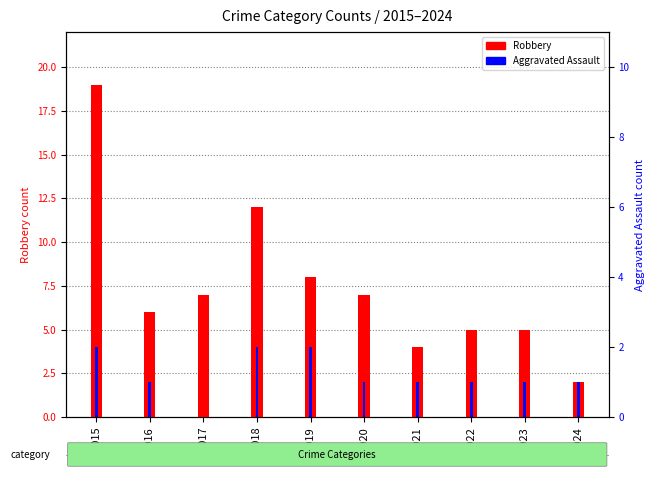

The Robbery series shows 5 at 2022. True or false?

True